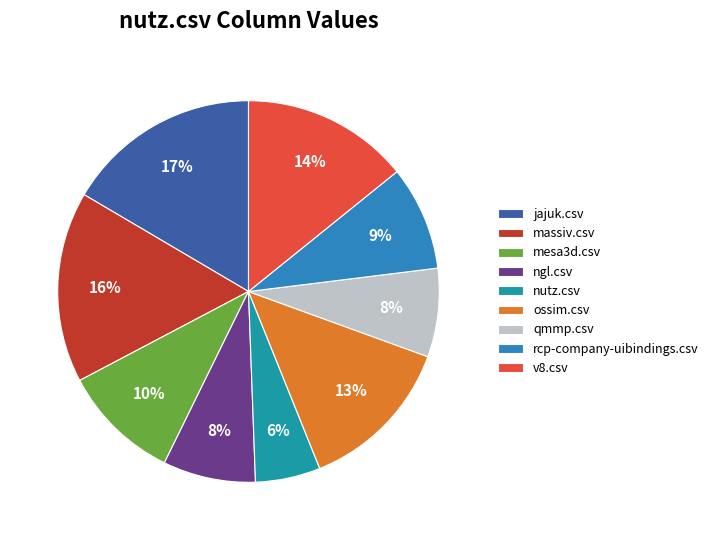

What percentage is the ossim.csv slice, to the nearest percent?

13%